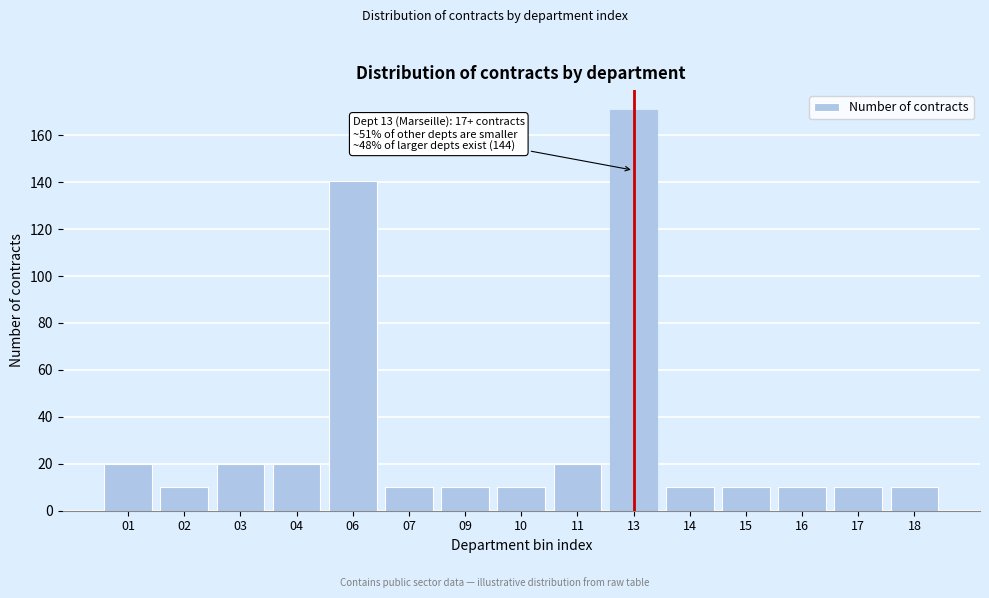

Reading left to right, extract all data points from this chart.

20.1	10.0	20.1	20.1	140.6	10.0	10.0	10.0	20.1	170.7	10.0	10.0	10.0	10.0	10.0